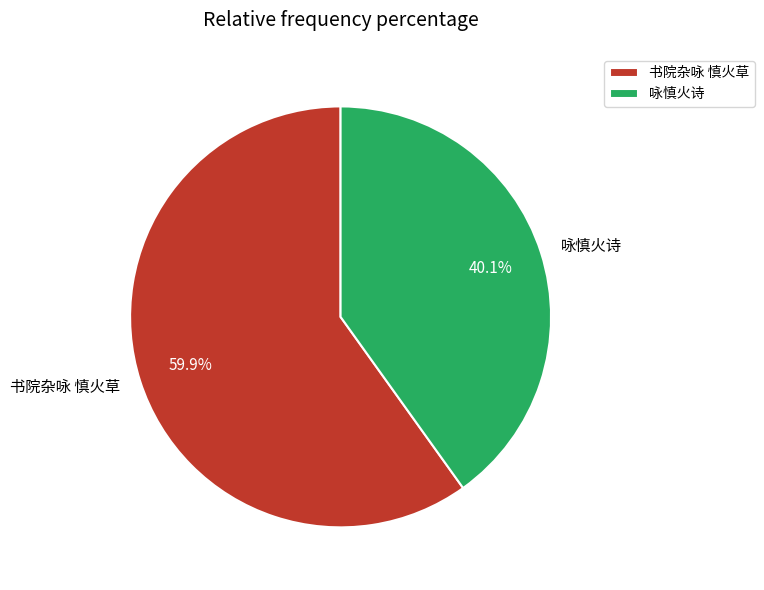

Is it true that 咏慎火诗 is 40% of the pie?

True